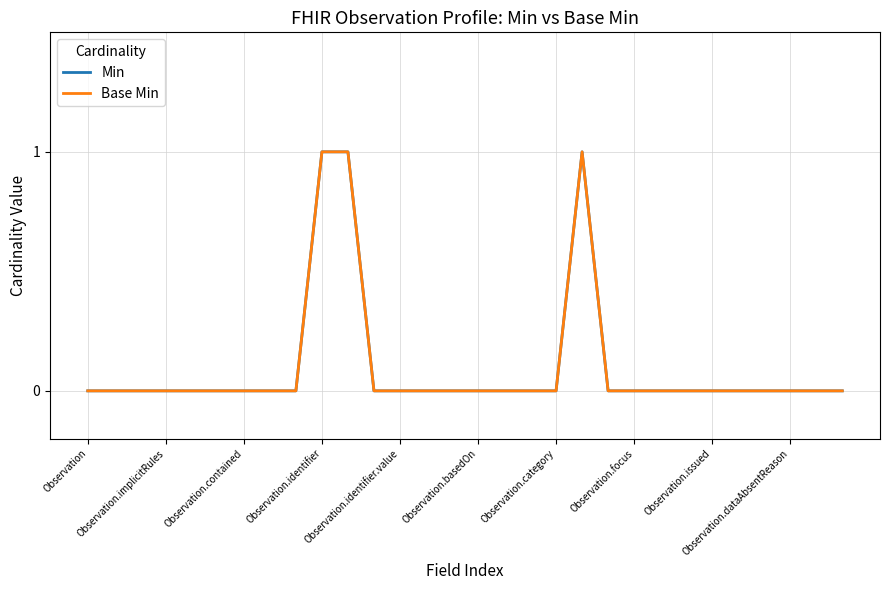

Reading left to right, what are all the values shown in this chart?

Min: 0	0	0	0	0	0	0	0	0	1	1	0	0	0	0	0	0	0	0	1	0	0	0	0	0	0	0	0	0	0
Base Min: 0	0	0	0	0	0	0	0	0	1	1	0	0	0	0	0	0	0	0	1	0	0	0	0	0	0	0	0	0	0